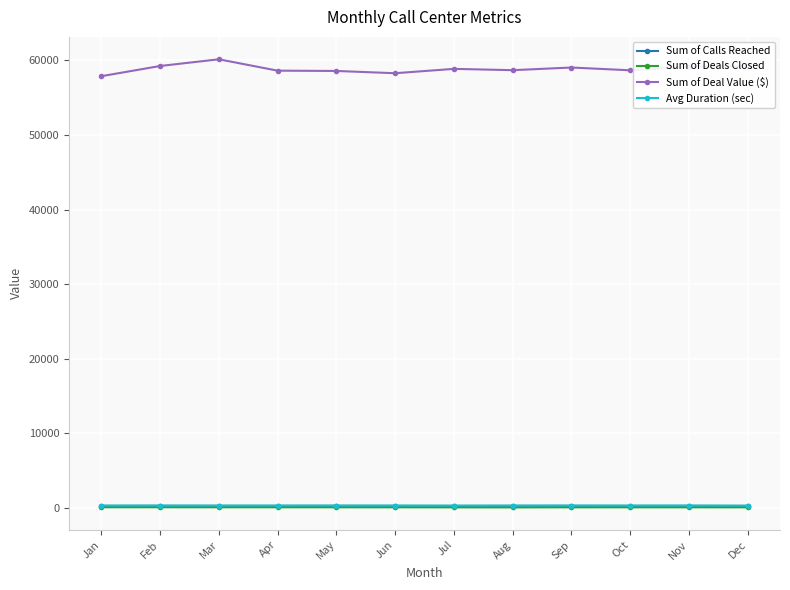

True or false: Sum of Calls Reached and Sum of Deals Closed intersect in this chart.

False